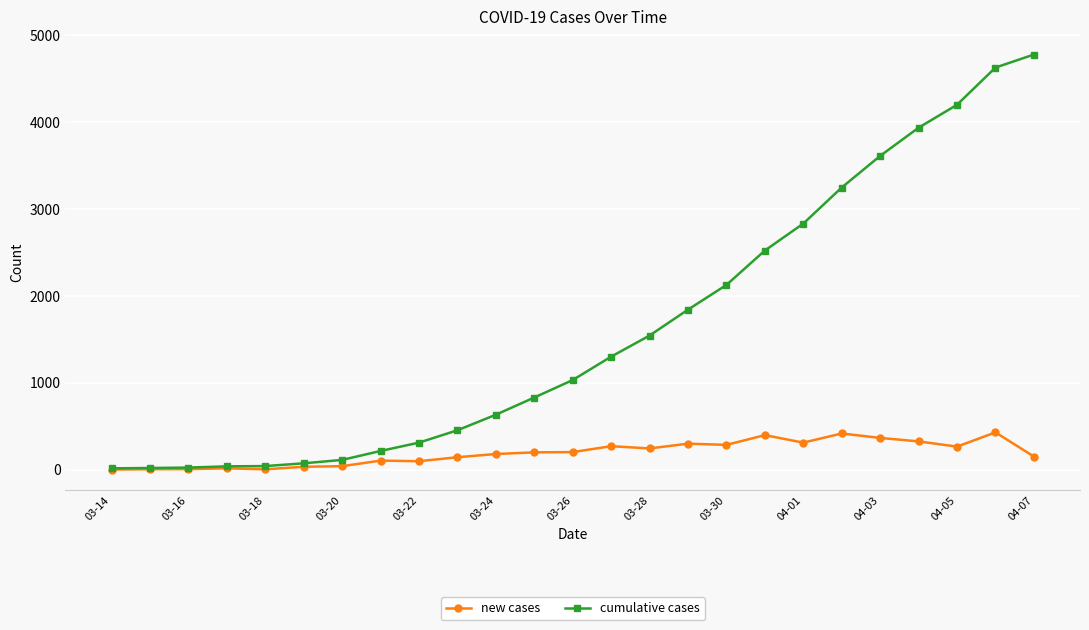

How many categories are shown in the chart?

25